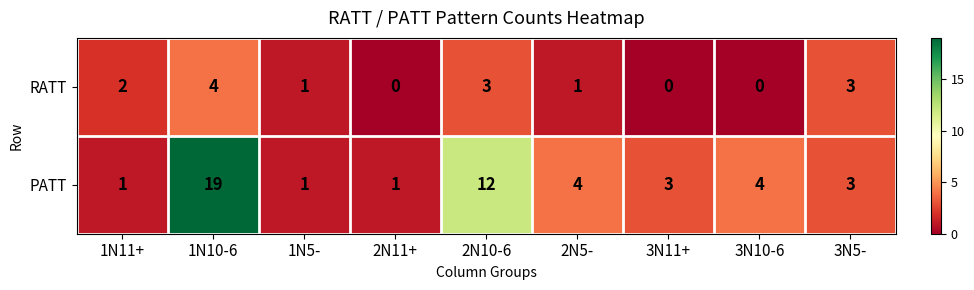

Rank the series by their average value, from highest to lowest.

PATT, RATT